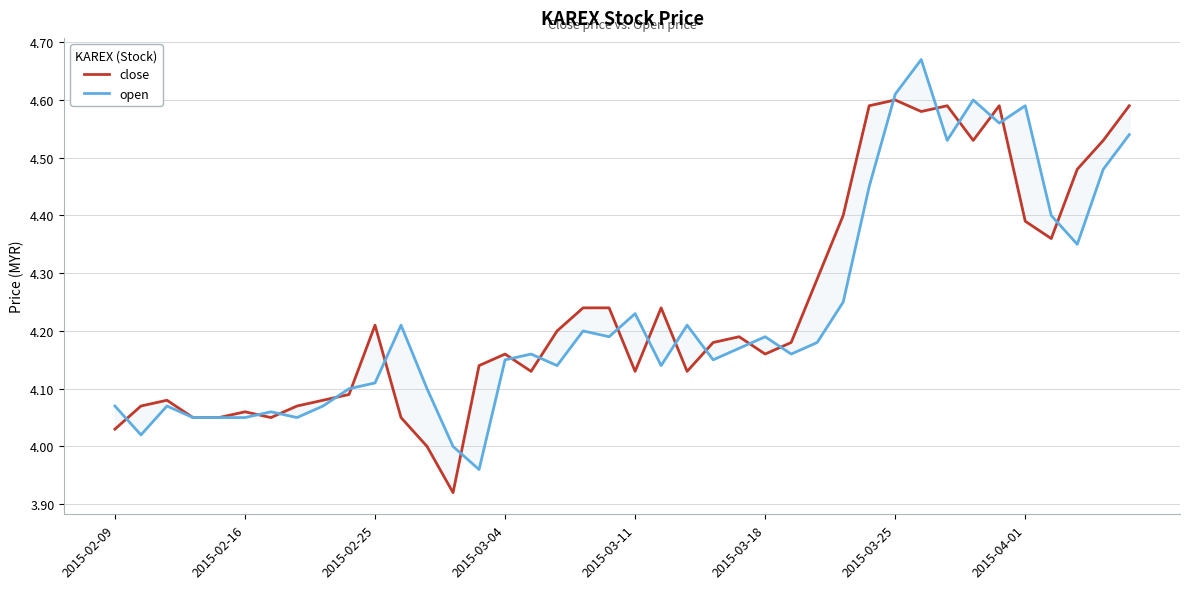

List the series in order of their peak value, lowest first.

close, open